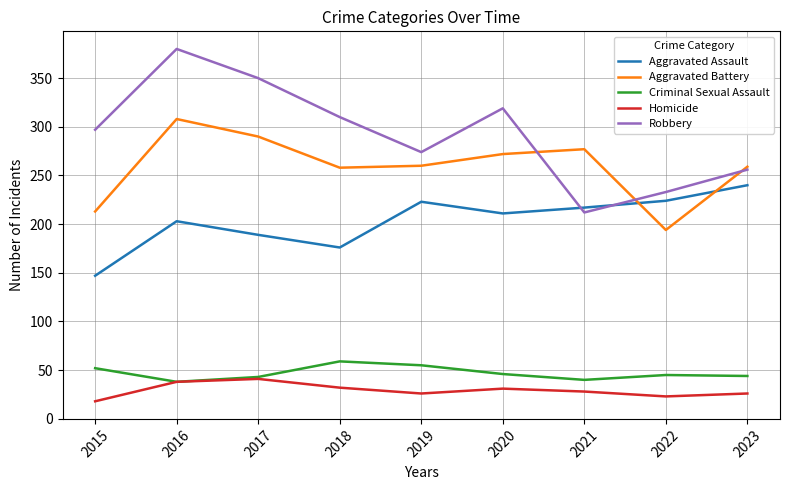

The Robbery series shows 92 at 2016. True or false?

False